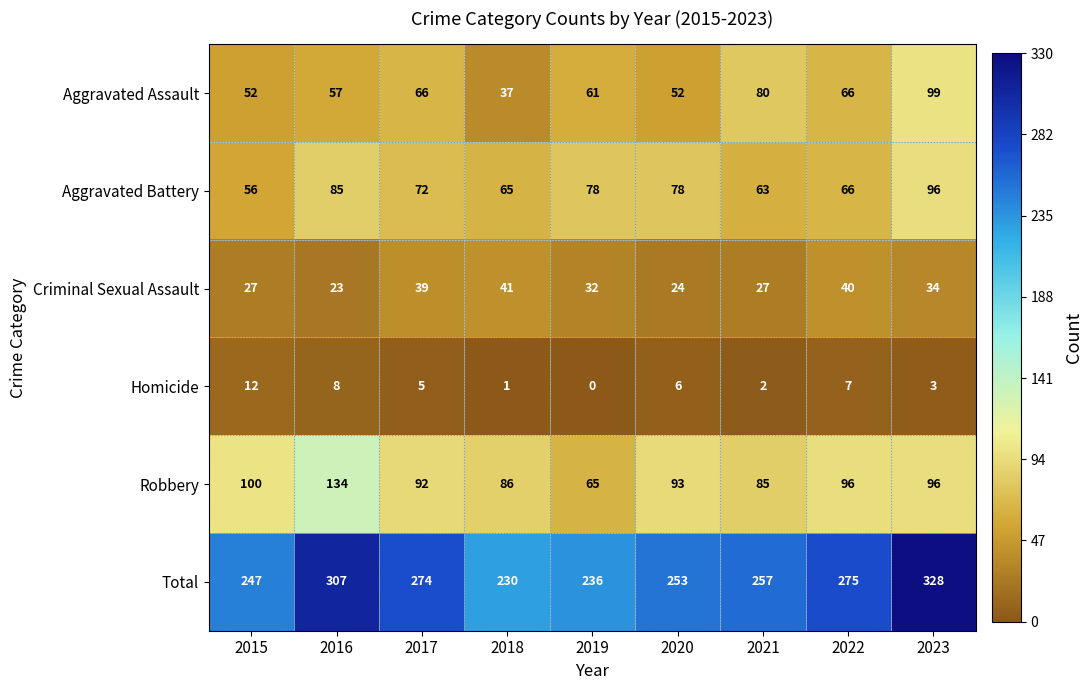

Read the Homicide value at 2015, to the nearest 5.

10